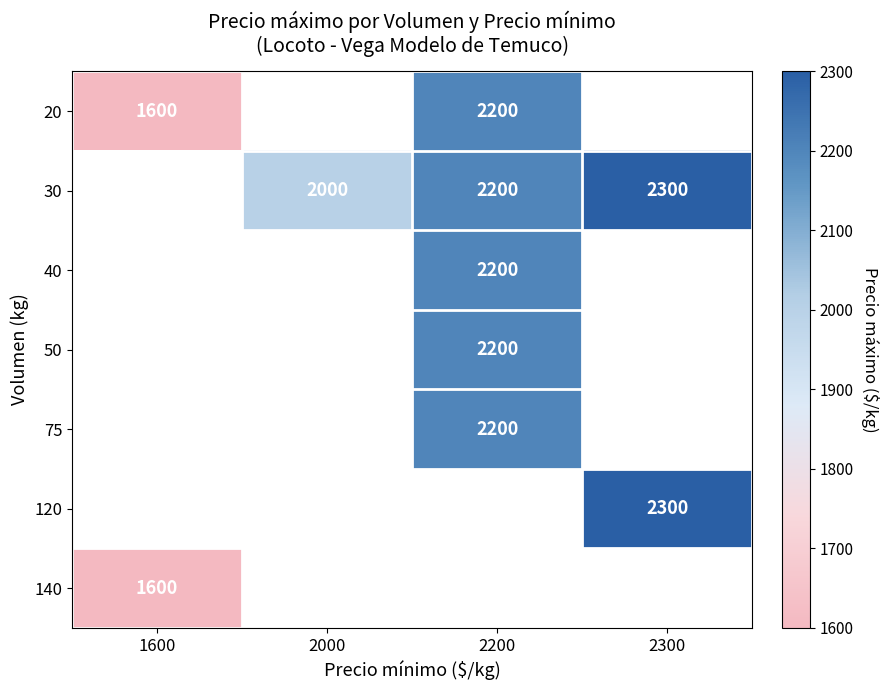

True or false: 75 has a value of 615 at 2200.

False